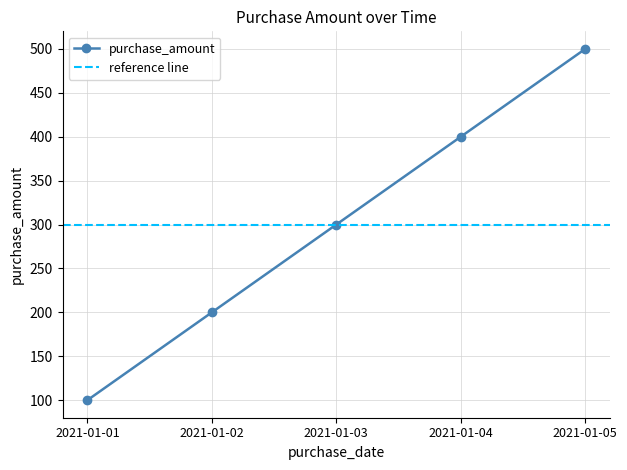

What is the change in value from 2021-01-01 to 2021-01-04?

+300